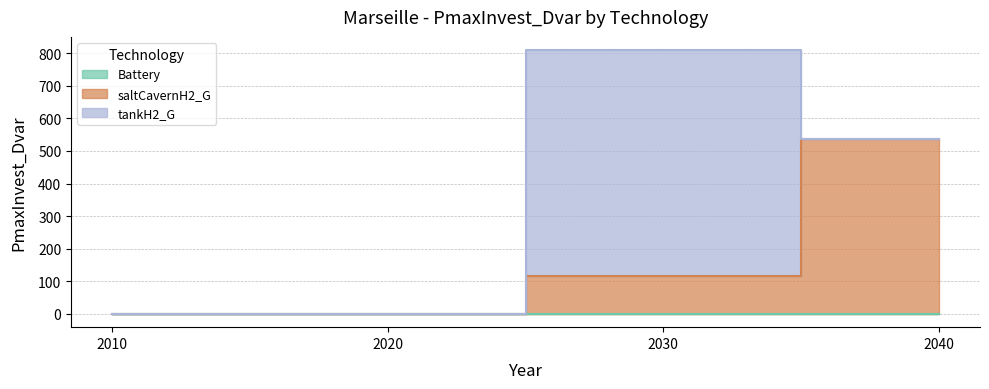

Which series changed the most between 2010 and 2030?

tankH2_G